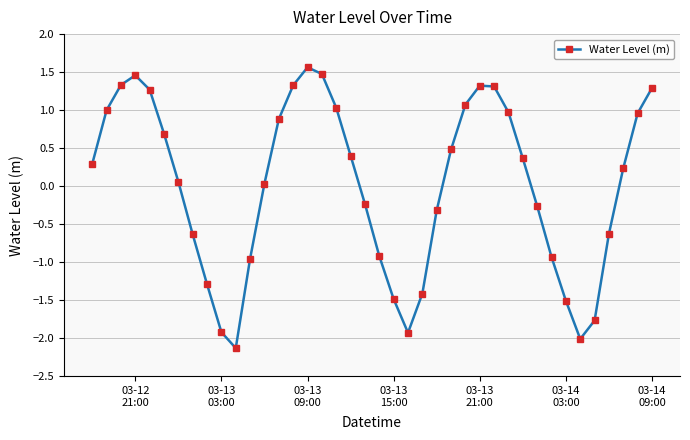

What is the value of the 40th point from the left?

1.3